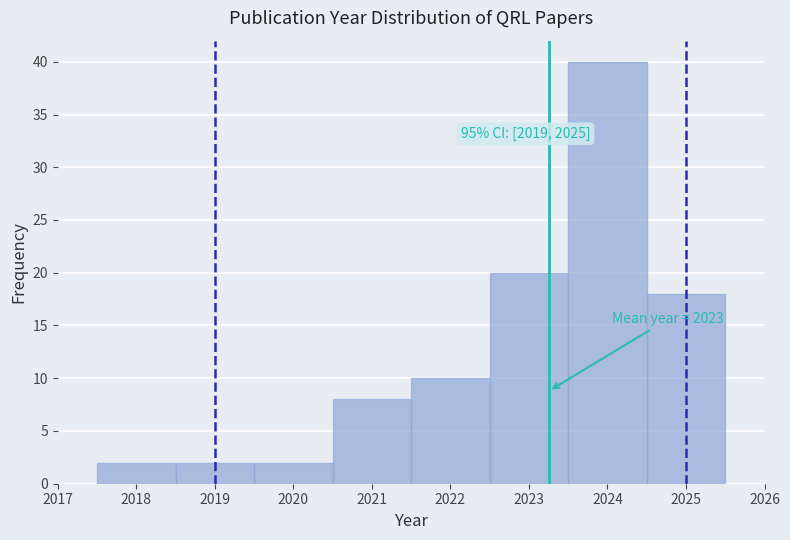

Which range on the x-axis has the tallest bar?

2023.5 to 2024.5